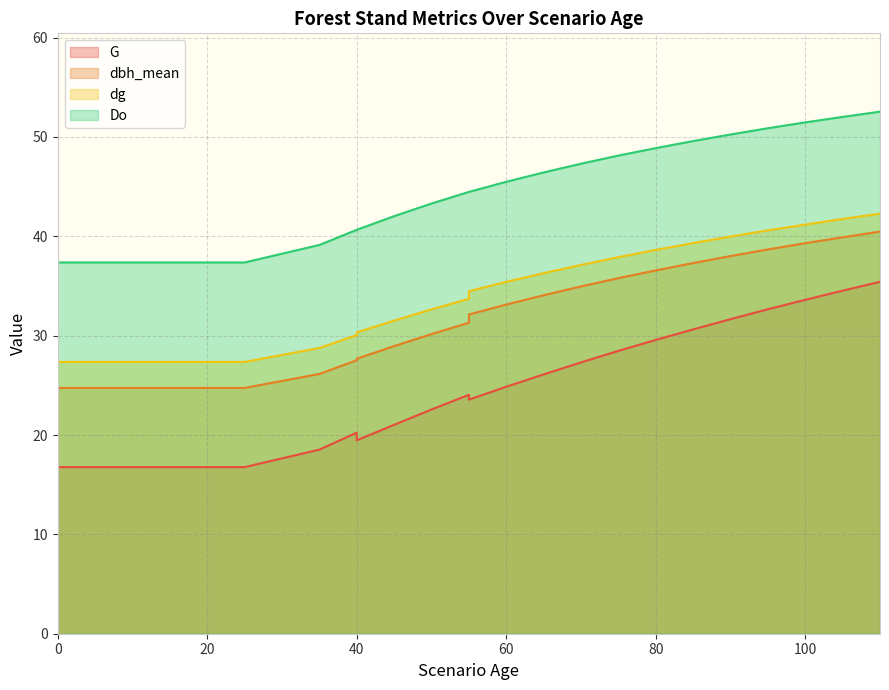

How many lines are shown in the chart?

4